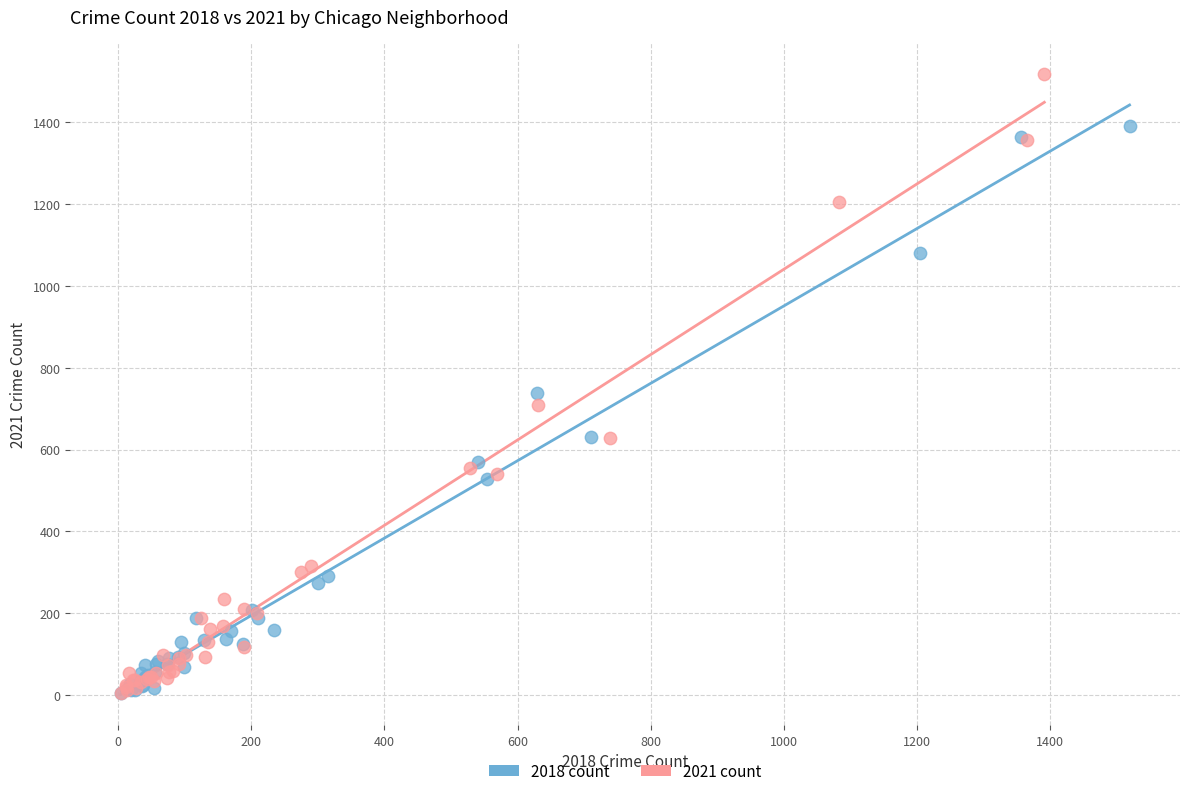

What are all the series names shown in the legend?

2018 count, 2021 count